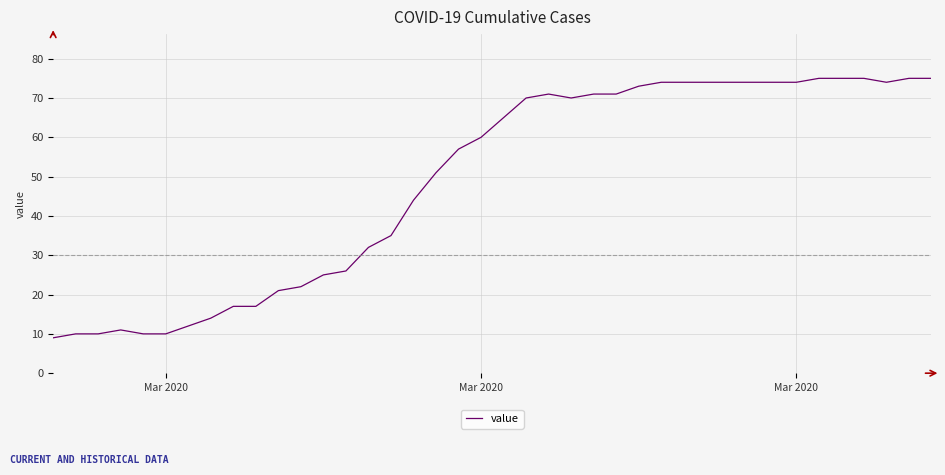

What is the maximum value shown in the chart?

75